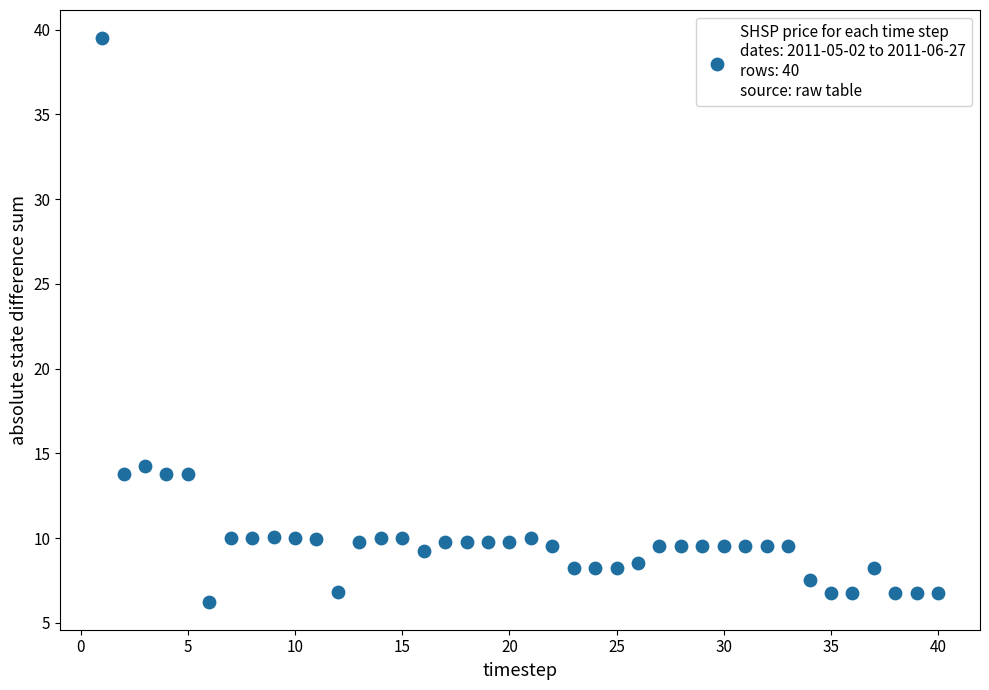

What is the range of X values (max minus min)?

39.0